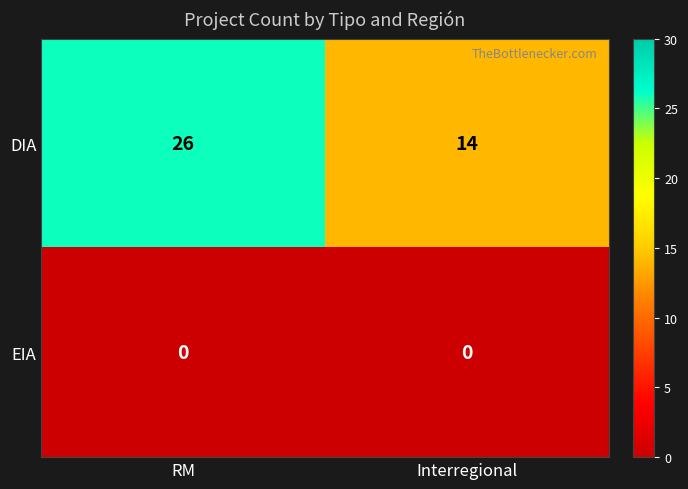

Which category has the highest value across all series?

RM